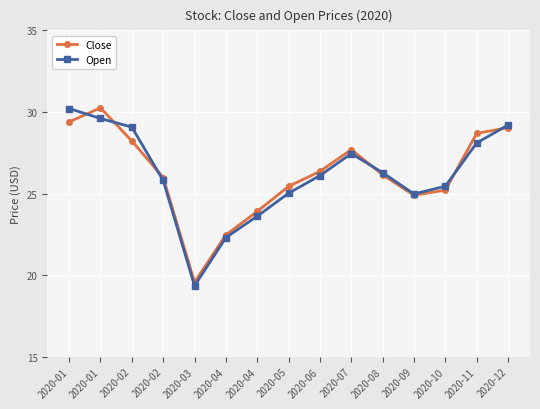

How many distinct data groups are displayed?

2